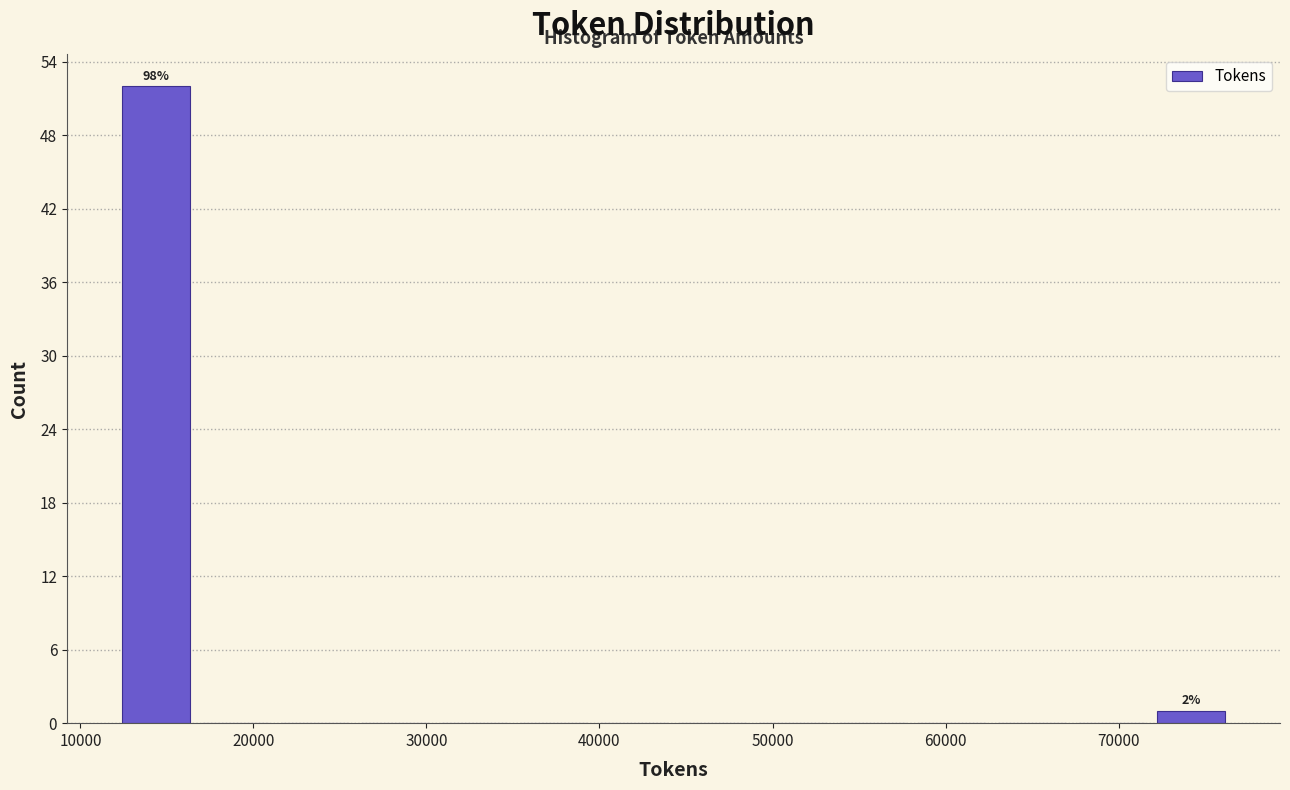

Over which range of the x-axis is the bar tallest?

12000 to 17000